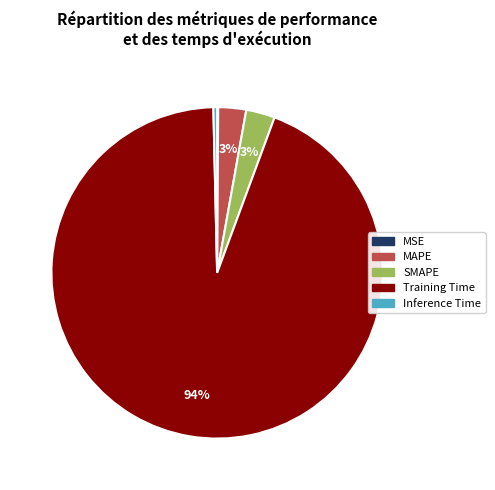

What percentage is the MAPE slice, to the nearest percent?

3%